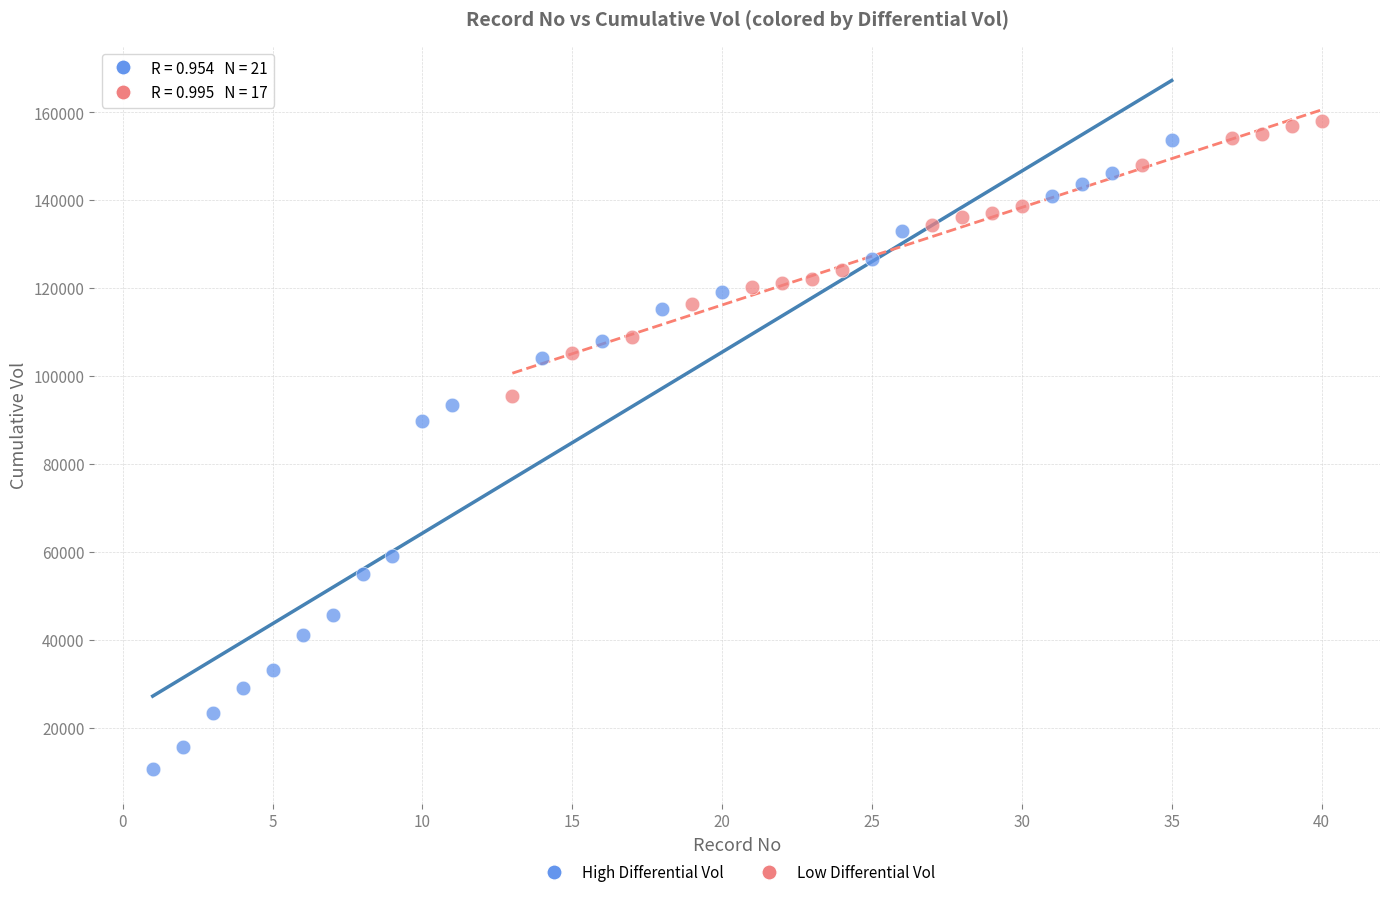

Which series has the largest Y range (max minus min)?

High Differential Vol